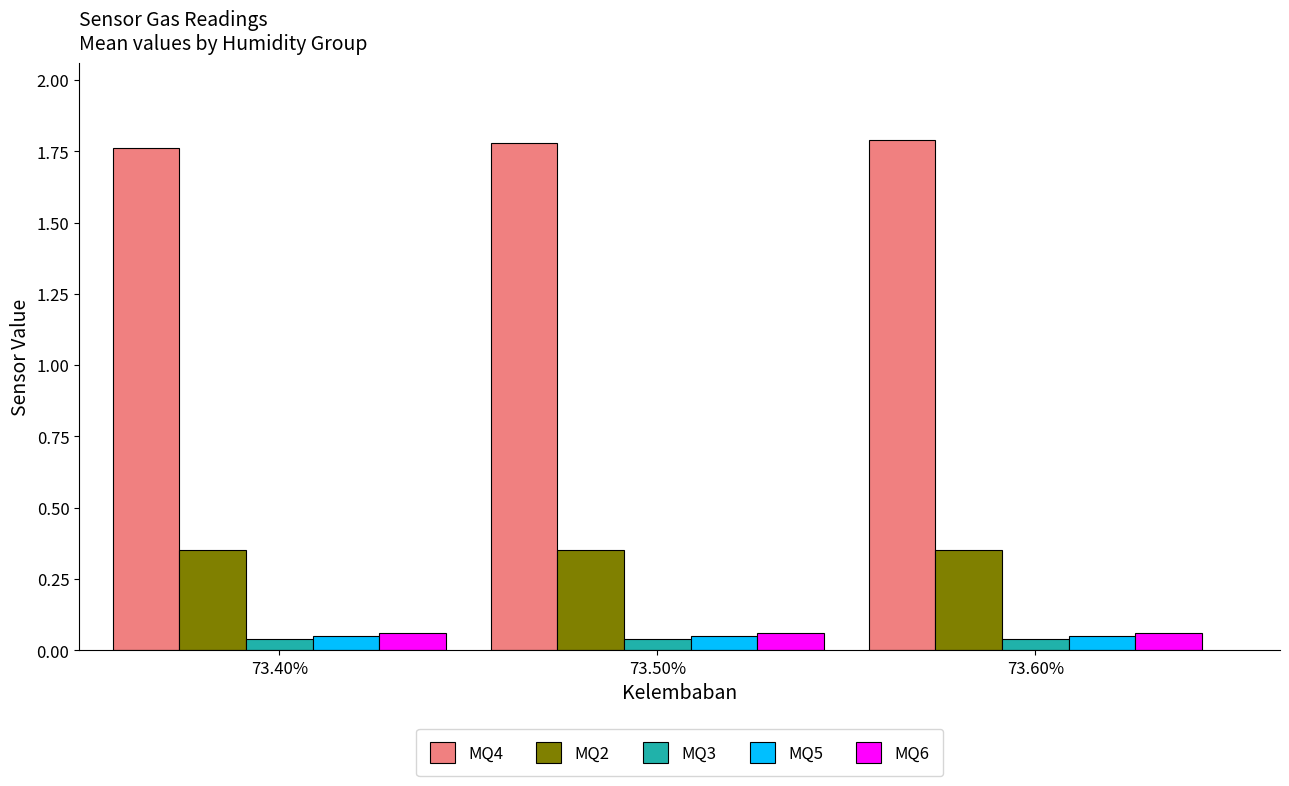

Is the value of MQ4 at 73.40% greater than the value of MQ2 at 73.60%?

Yes